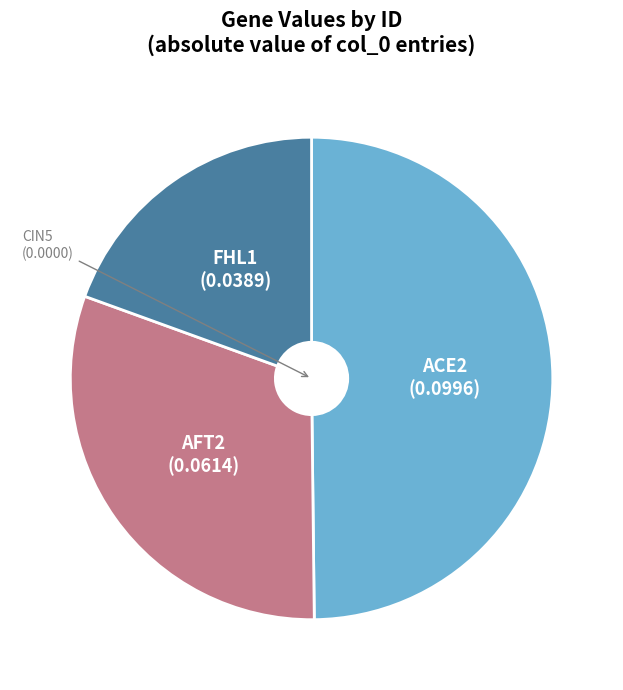

Is there a majority slice in this chart?

No